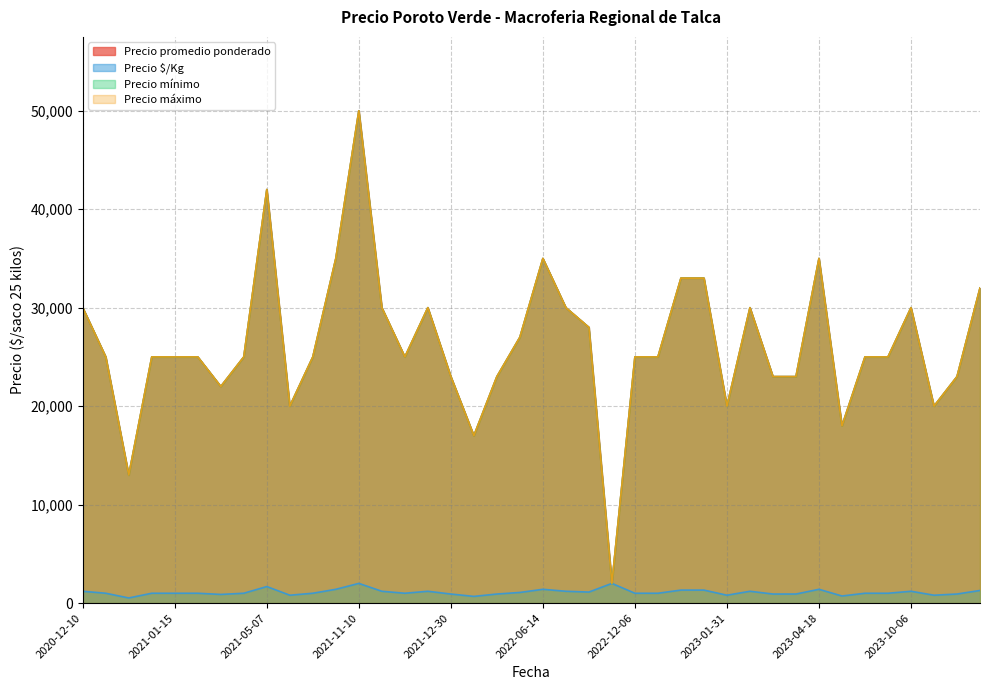

Which has a higher value, 2022-12-22 or 2021-01-15?

2022-12-22